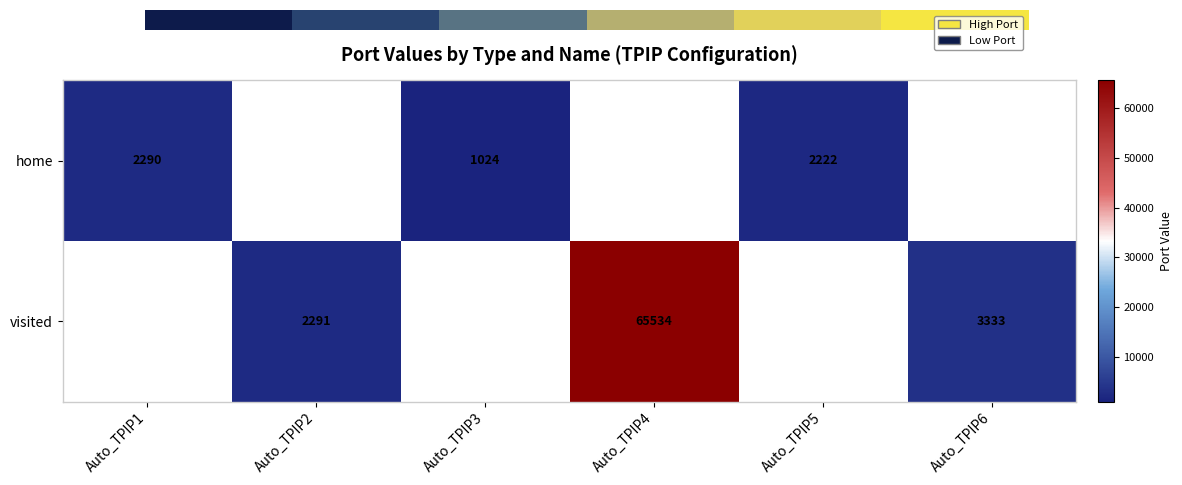

The home series shows 1024 at Auto_TPIP3. True or false?

True